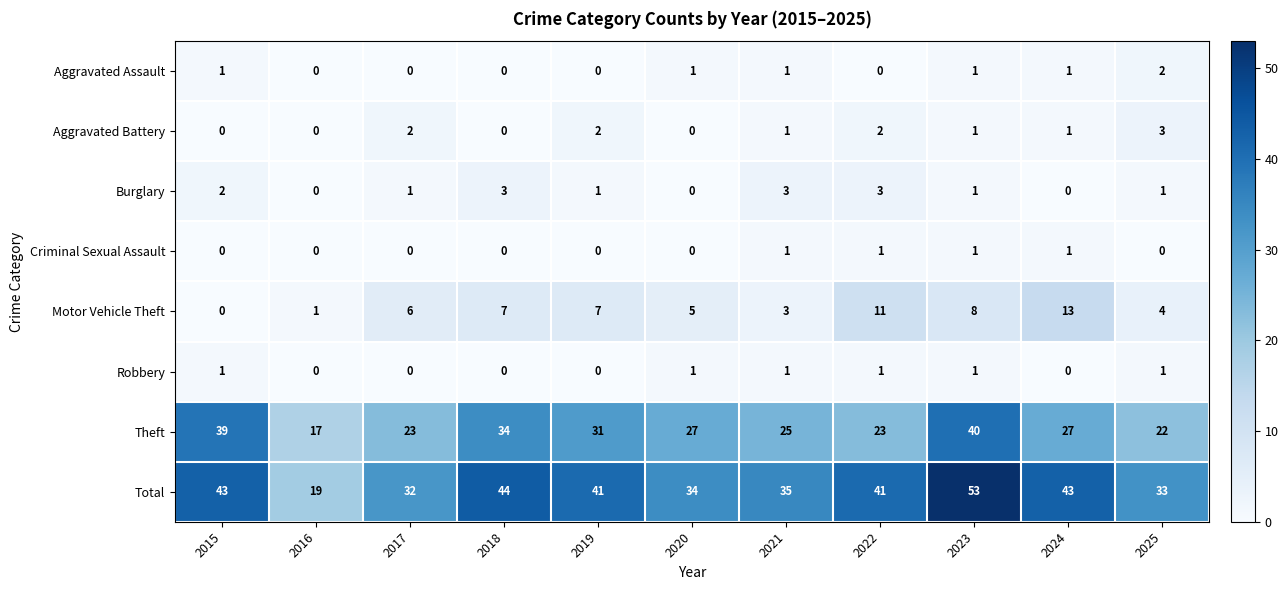

Is the value of Theft at 2017 greater than the value of Burglary at 2018?

Yes